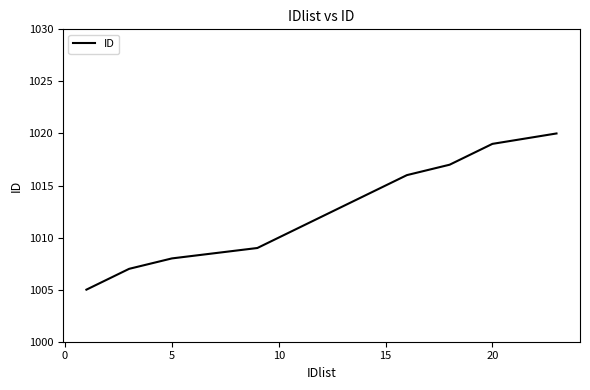

What is the maximum value shown in the chart?

1020